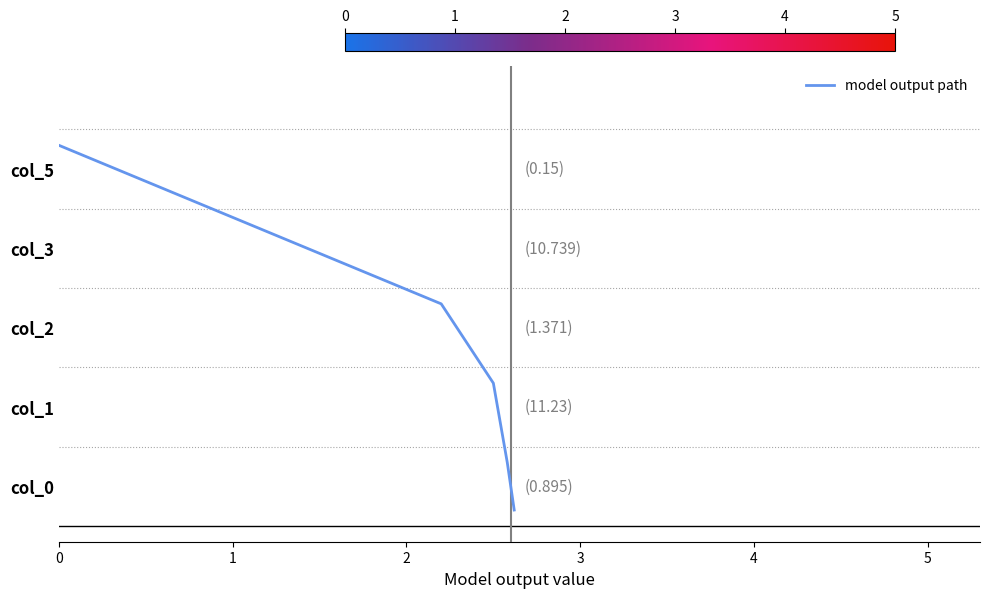

What is the value of the 5th point from the left?

0.3